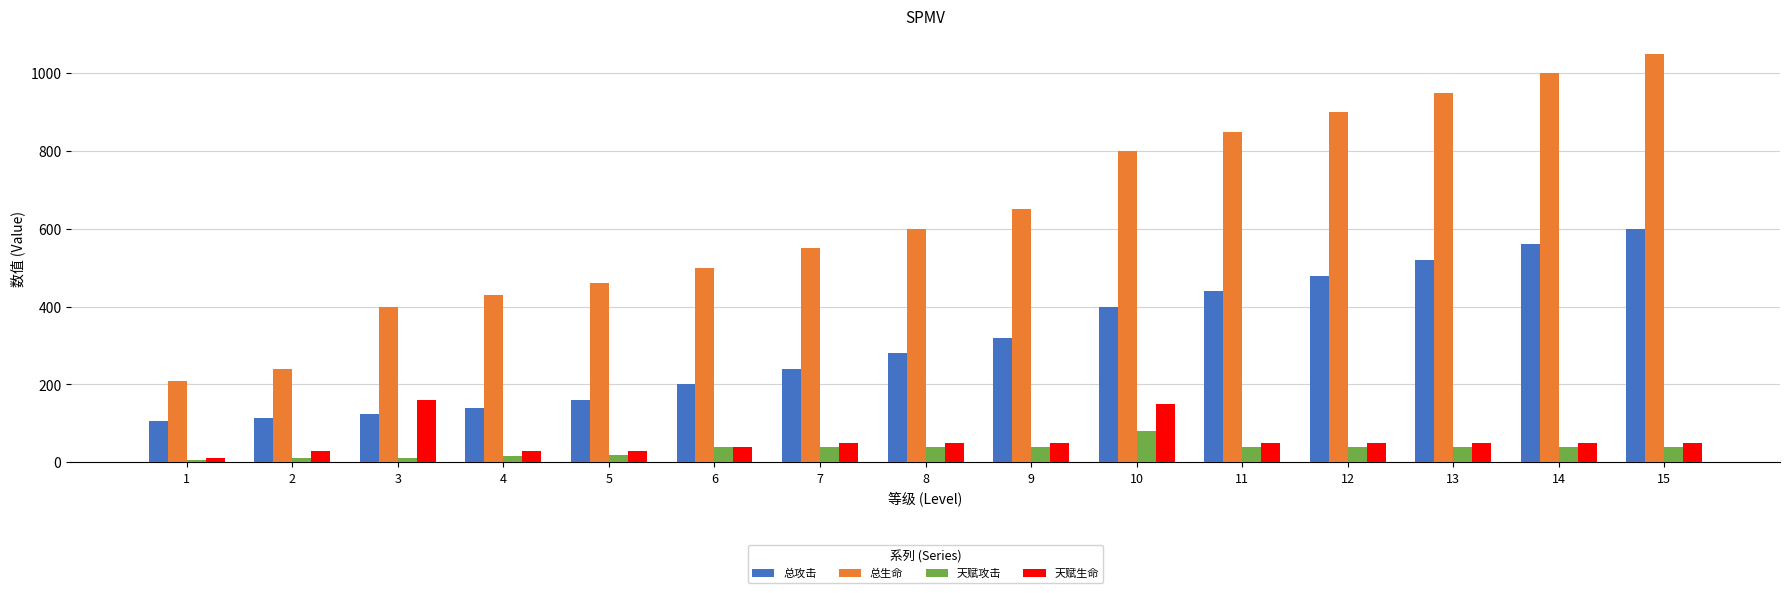

What is the spread (max minus min) of values at 6?

460